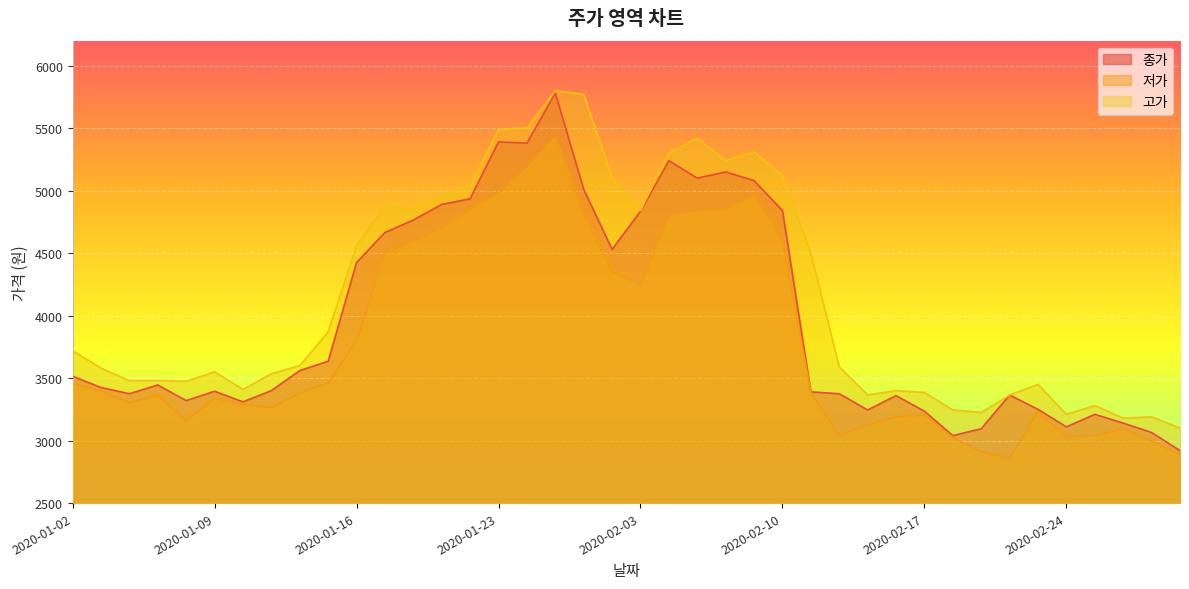

Which category has the highest value in the 고가 series?

2020-01-29